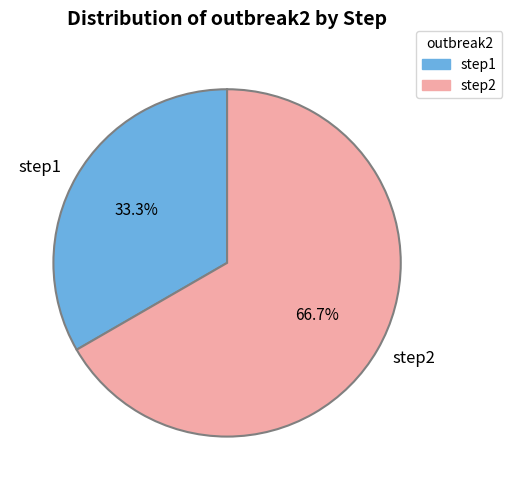

What is the ratio of the value at step1 to the value at step2?

0.5